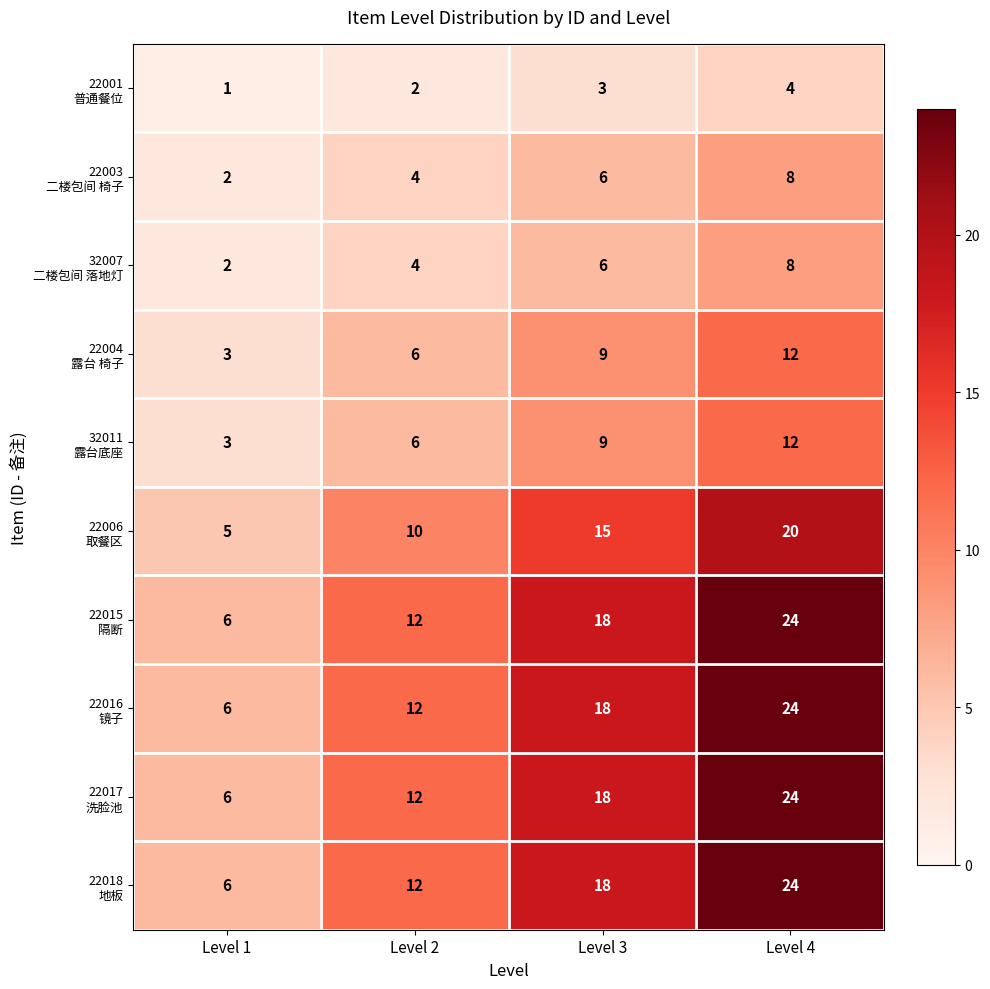

At which category does the chart reach its peak across all series?

Level 4